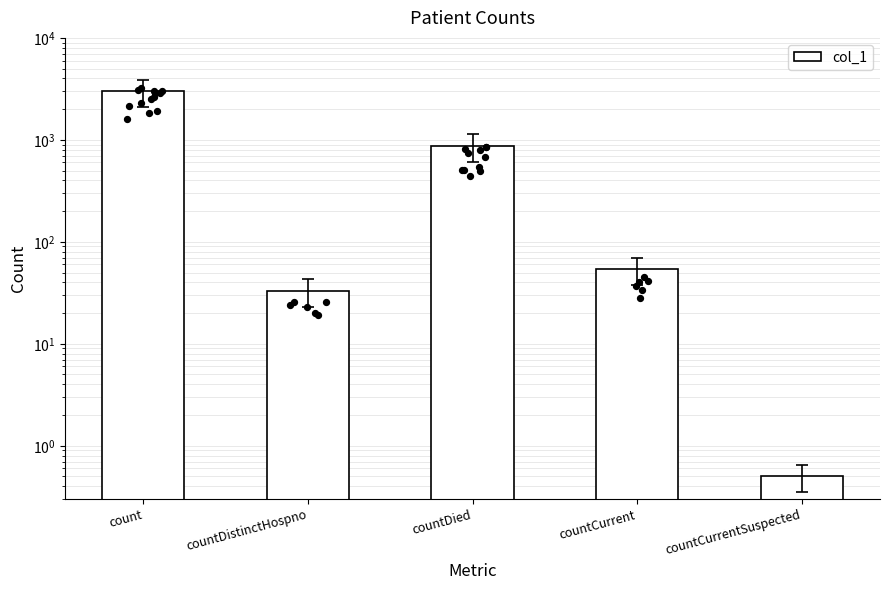

What is the change in value from count to countCurrent?

-2952.0